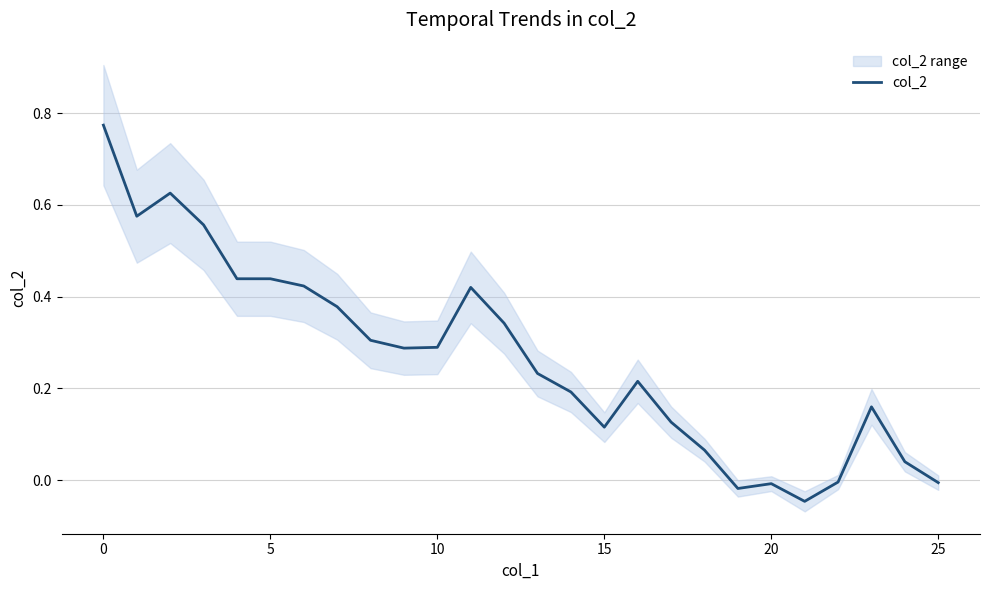

What is the difference between the second highest and minimum values?

0.7